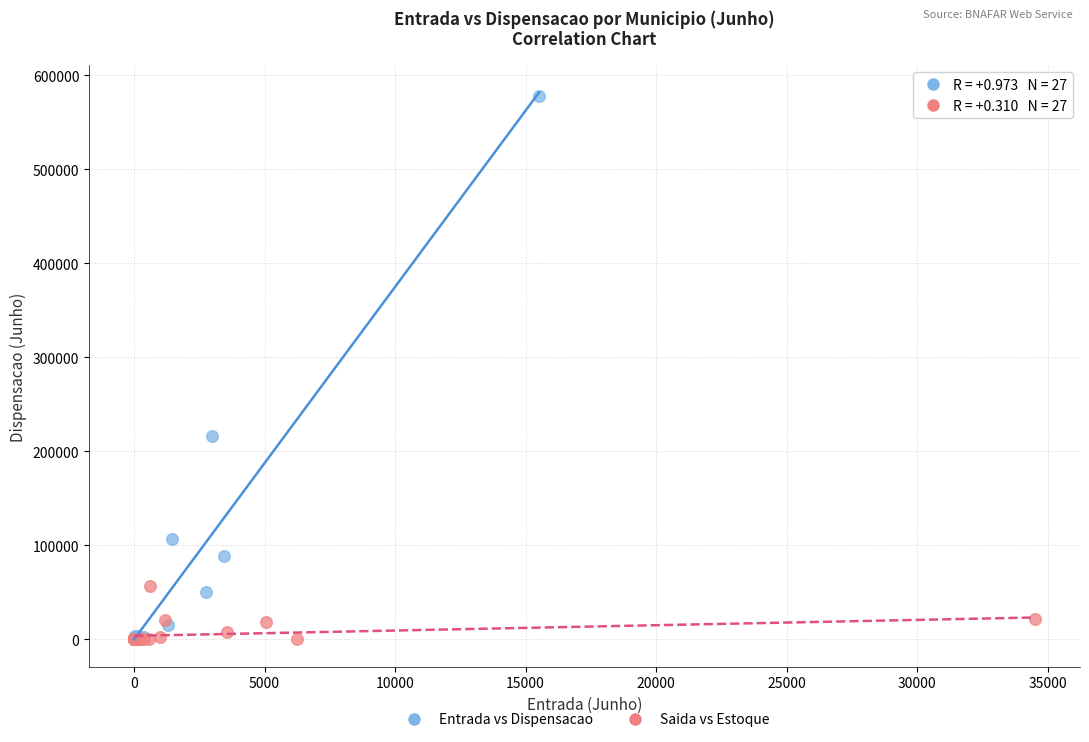

What are all the series names shown in the legend?

Entrada vs Dispensacao, Saida vs Estoque